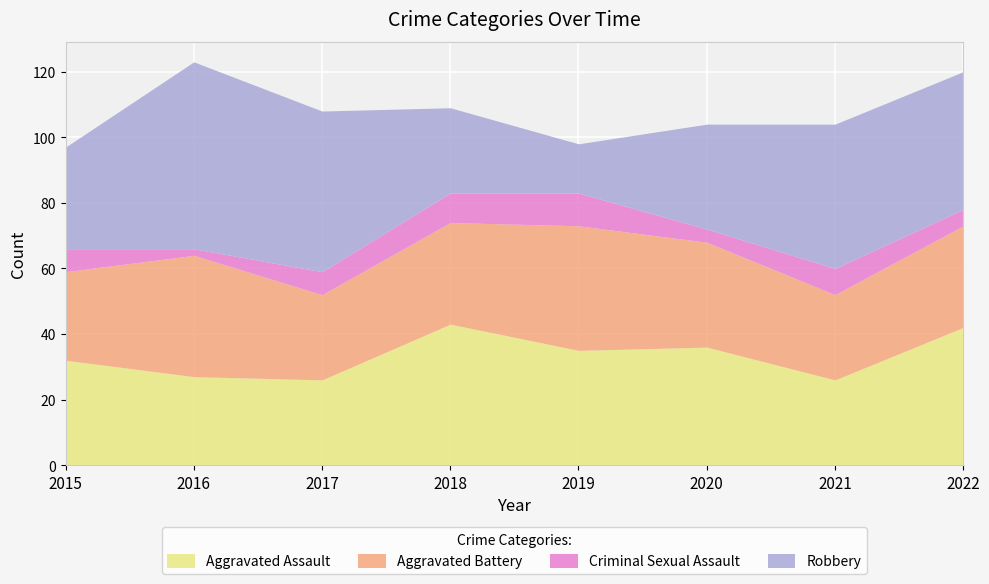

What is the difference between the Robbery values at 2018 and 2017?

23